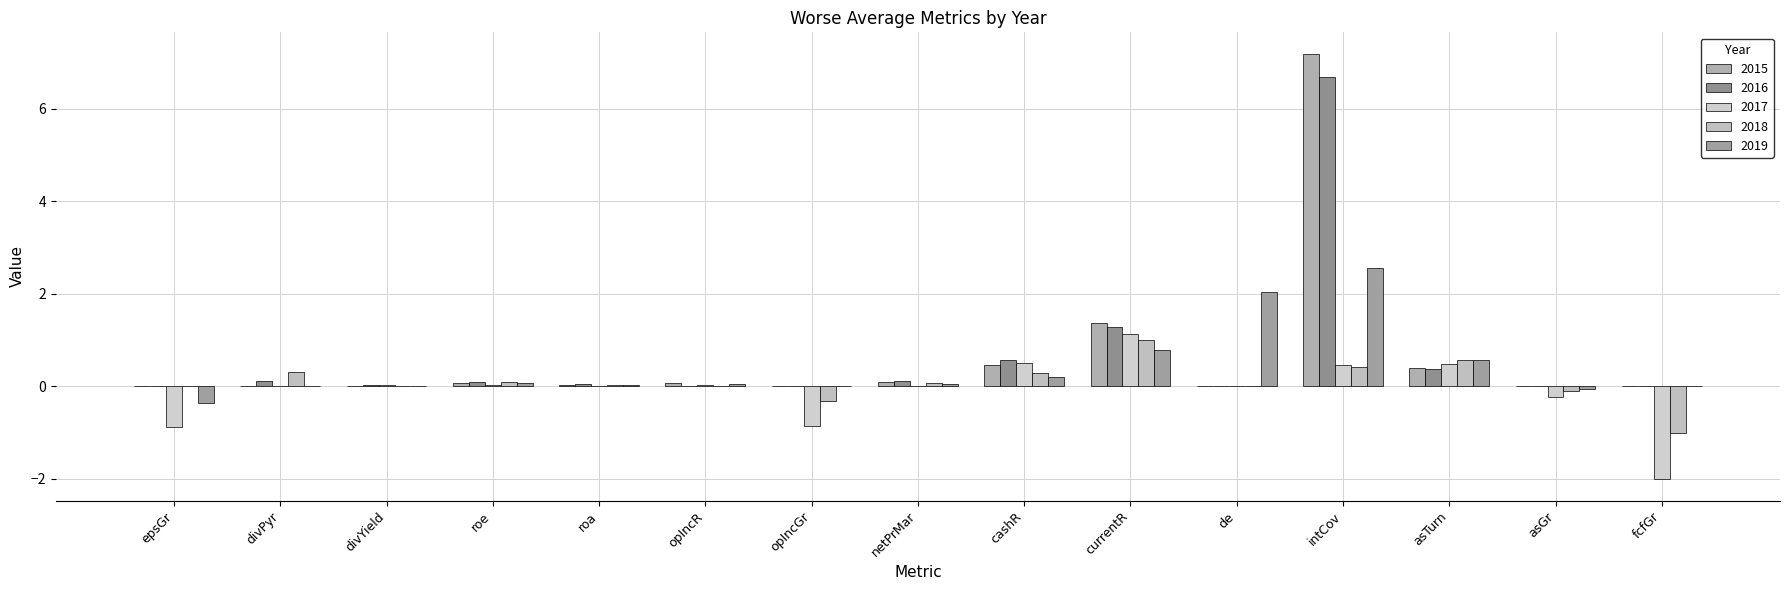

The value of 2017 at roa is 0.0. True or false?

False